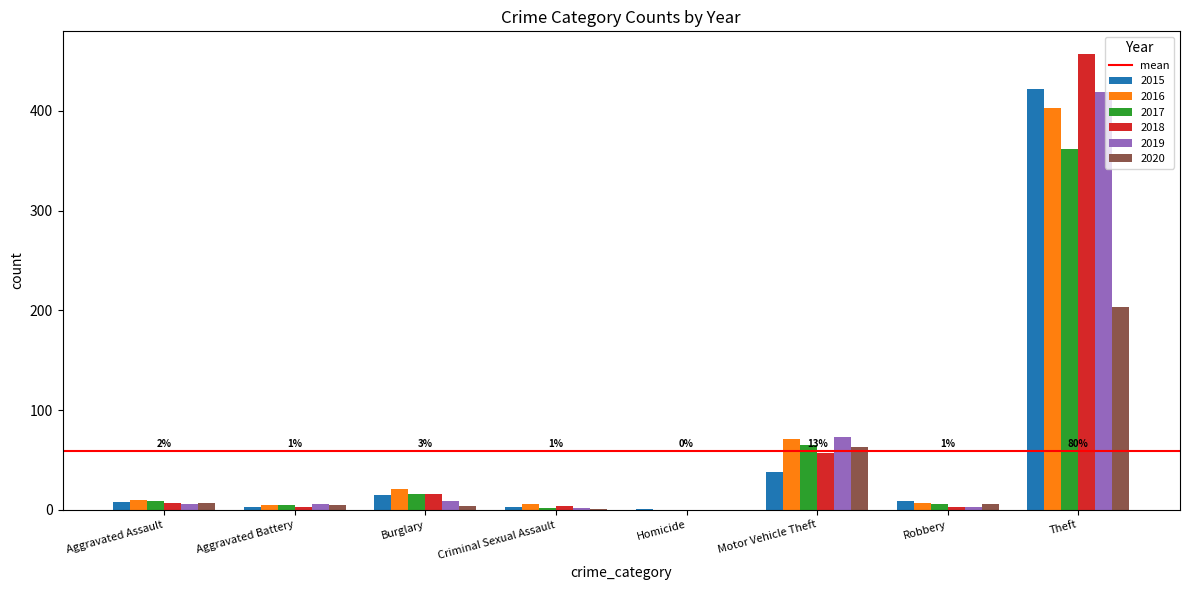

Which label corresponds to the largest value in the chart?

Theft